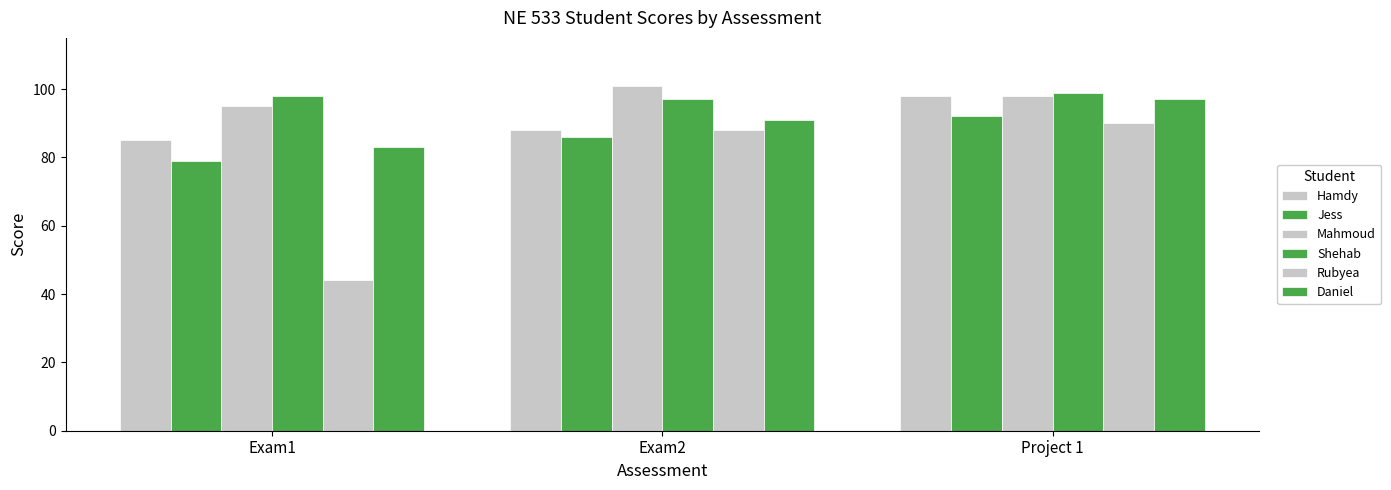

The Daniel series shows 91 at Exam2. True or false?

True